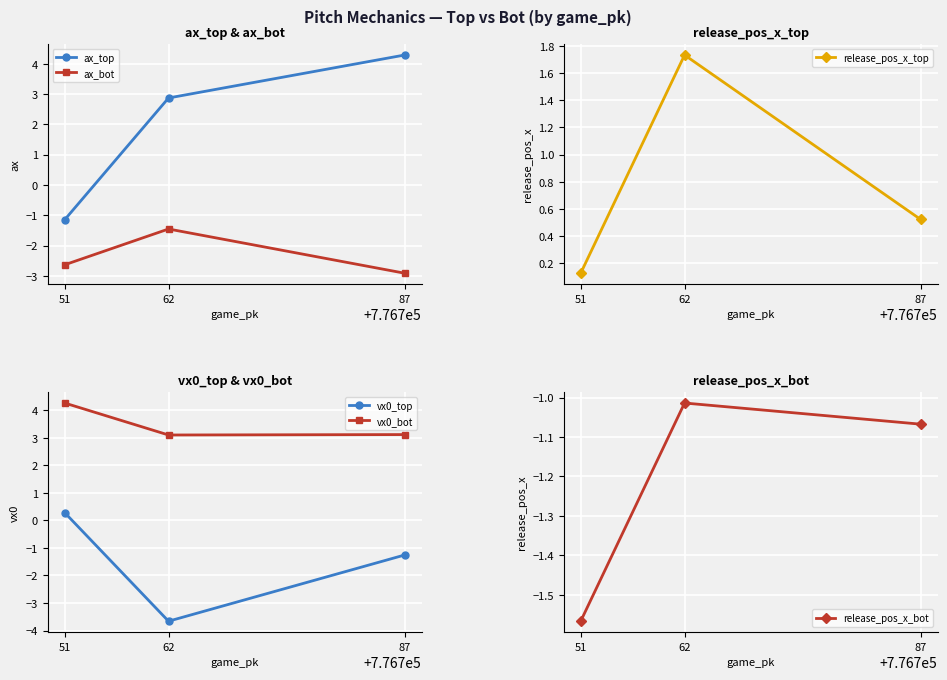

Which series changed the most between 87 and 62?

vx0_top